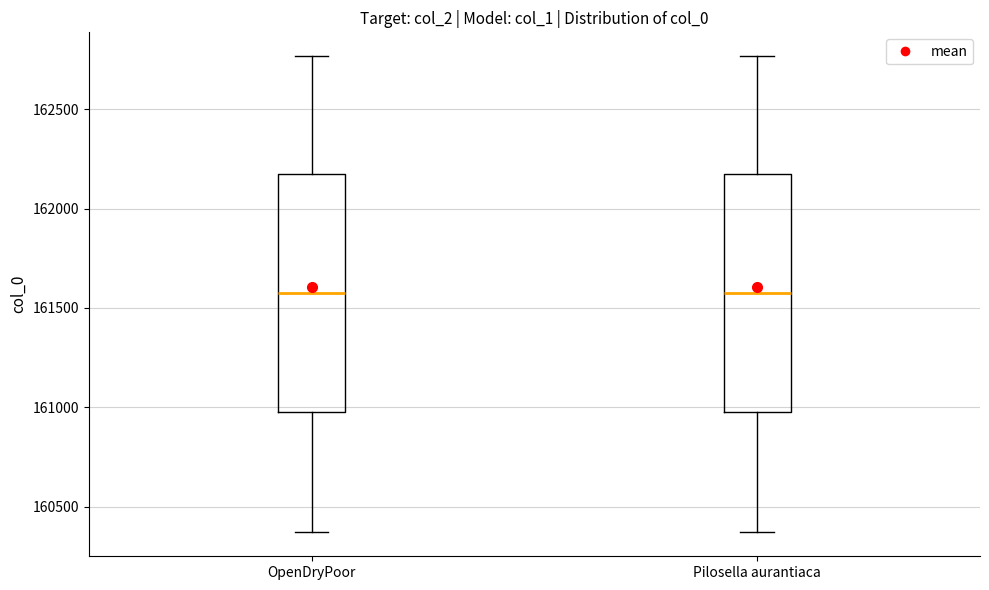

Where does the lower whisker of the box for OpenDryPoor end on the y-axis? The values are not printed on the chart, so give them approximately, as read against the axis.

160350